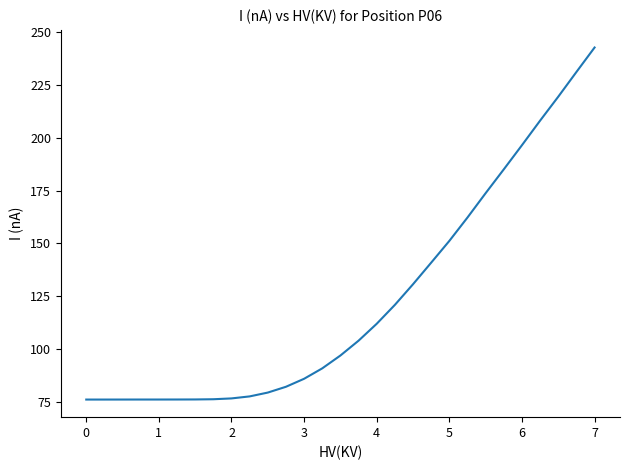

What is the maximum value shown in the chart?

242.9